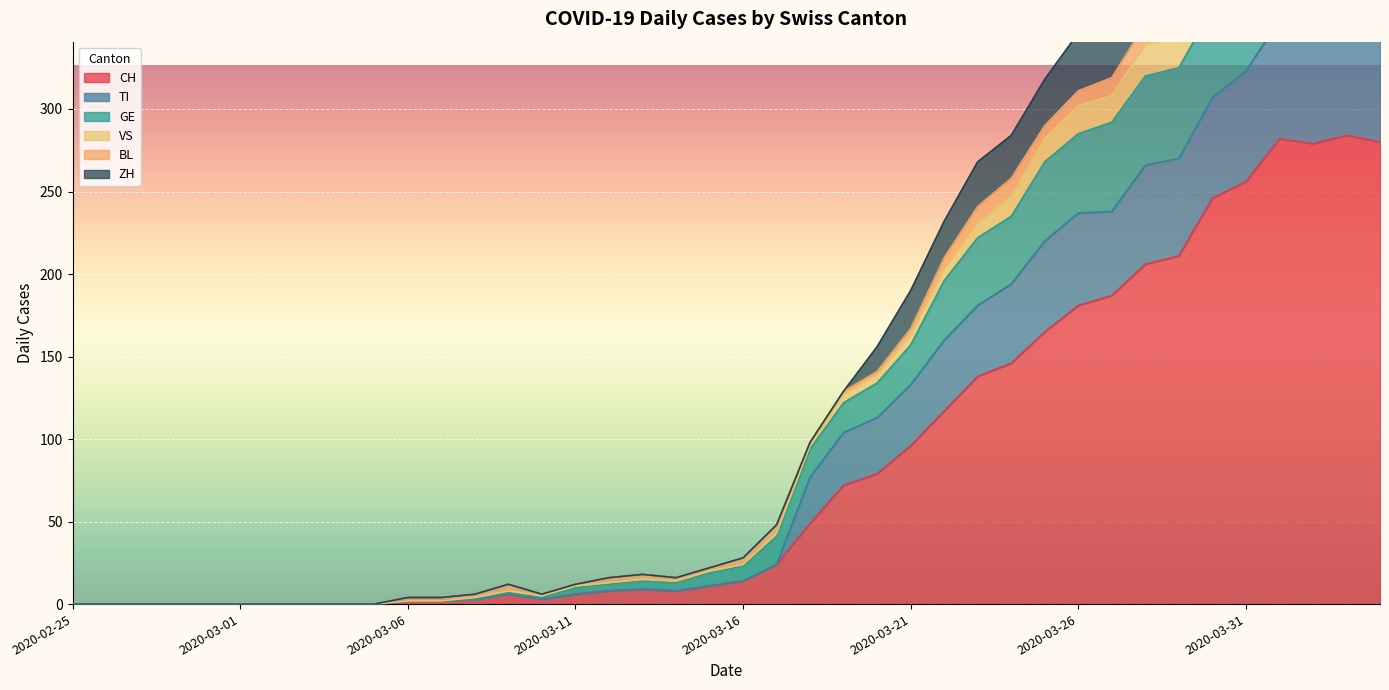

Does the chart display data point markers on the line(s)?

No